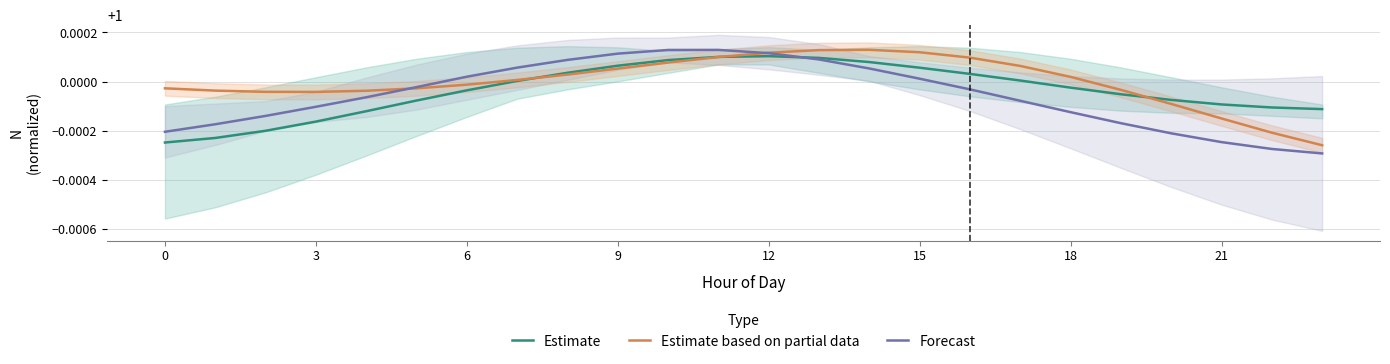

How many data points does each series have?

24